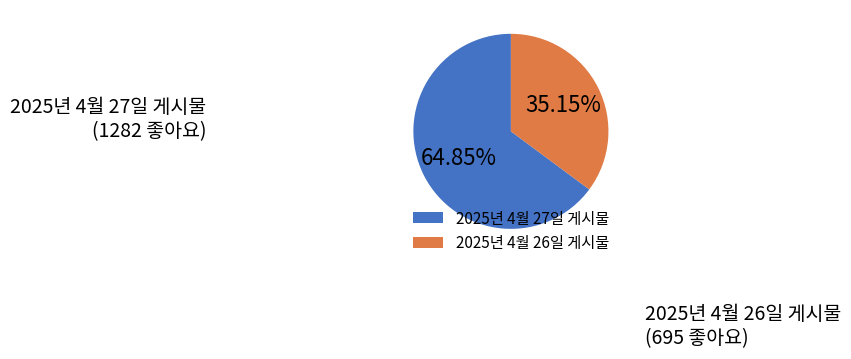

Between 2025년 4월 27일 게시물 and 2025년 4월 26일 게시물, which is larger?

2025년 4월 27일 게시물